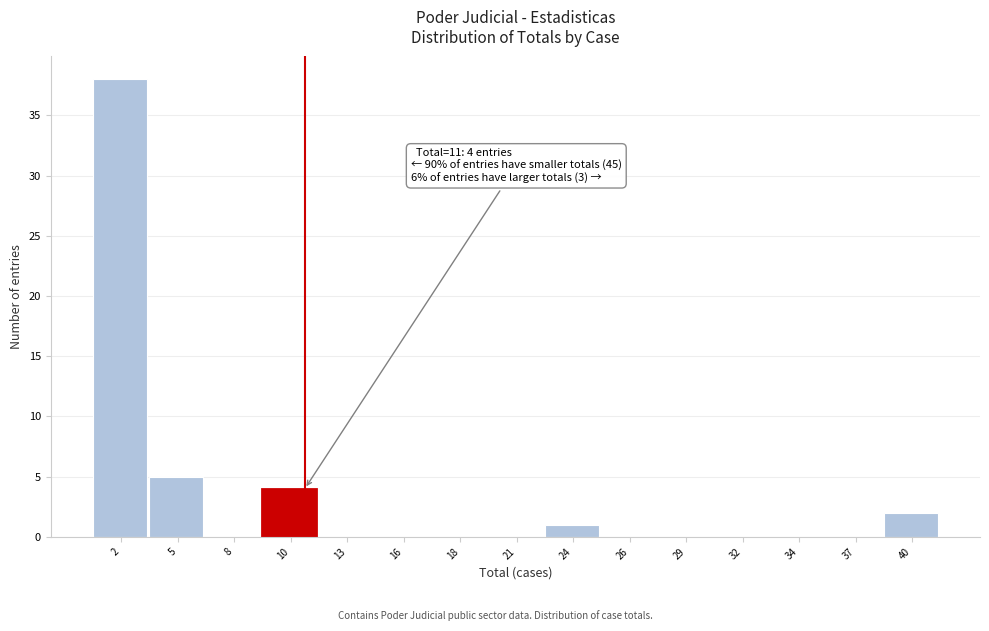

Over which range of the x-axis is the bar tallest?

1.0 to 3.5